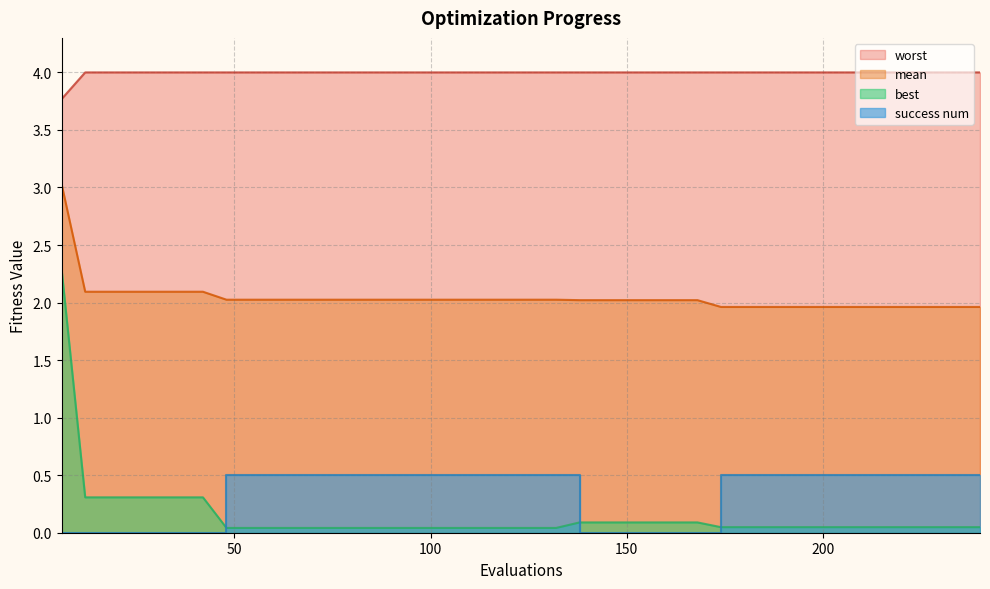

List the labels in order of best value, largest first.

6, 12, 18, 24, 30, 36, 42, 138, 144, 150, 156, 162, 168, 174, 180, 186, 192, 198, 204, 210, 216, 222, 228, 234, 240, 48, 54, 60, 66, 72, 78, 84, 90, 96, 102, 108, 114, 120, 126, 132